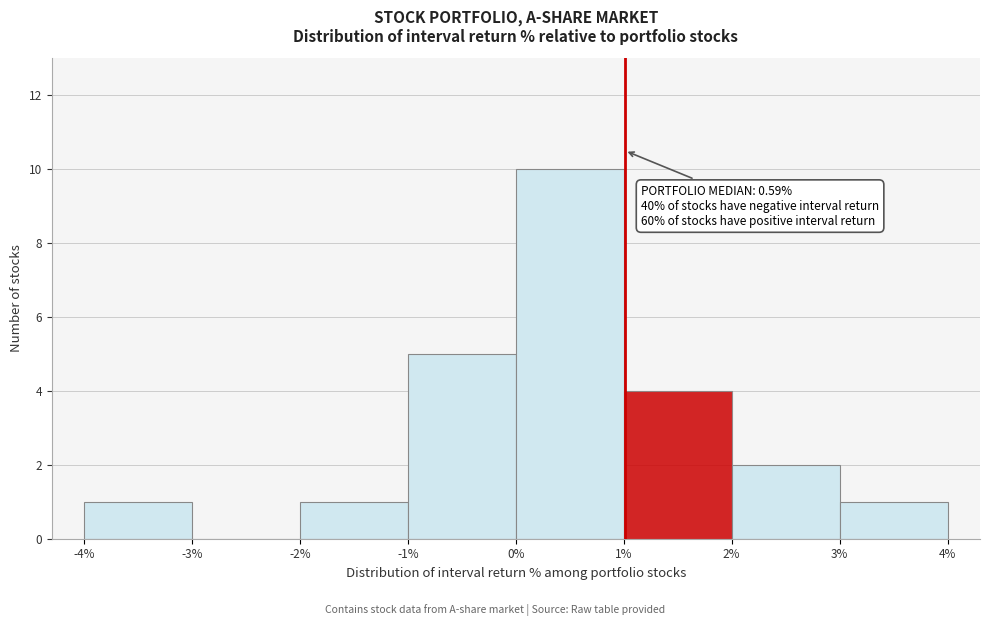

Over which range of the x-axis is the bar tallest?

0% to 1%